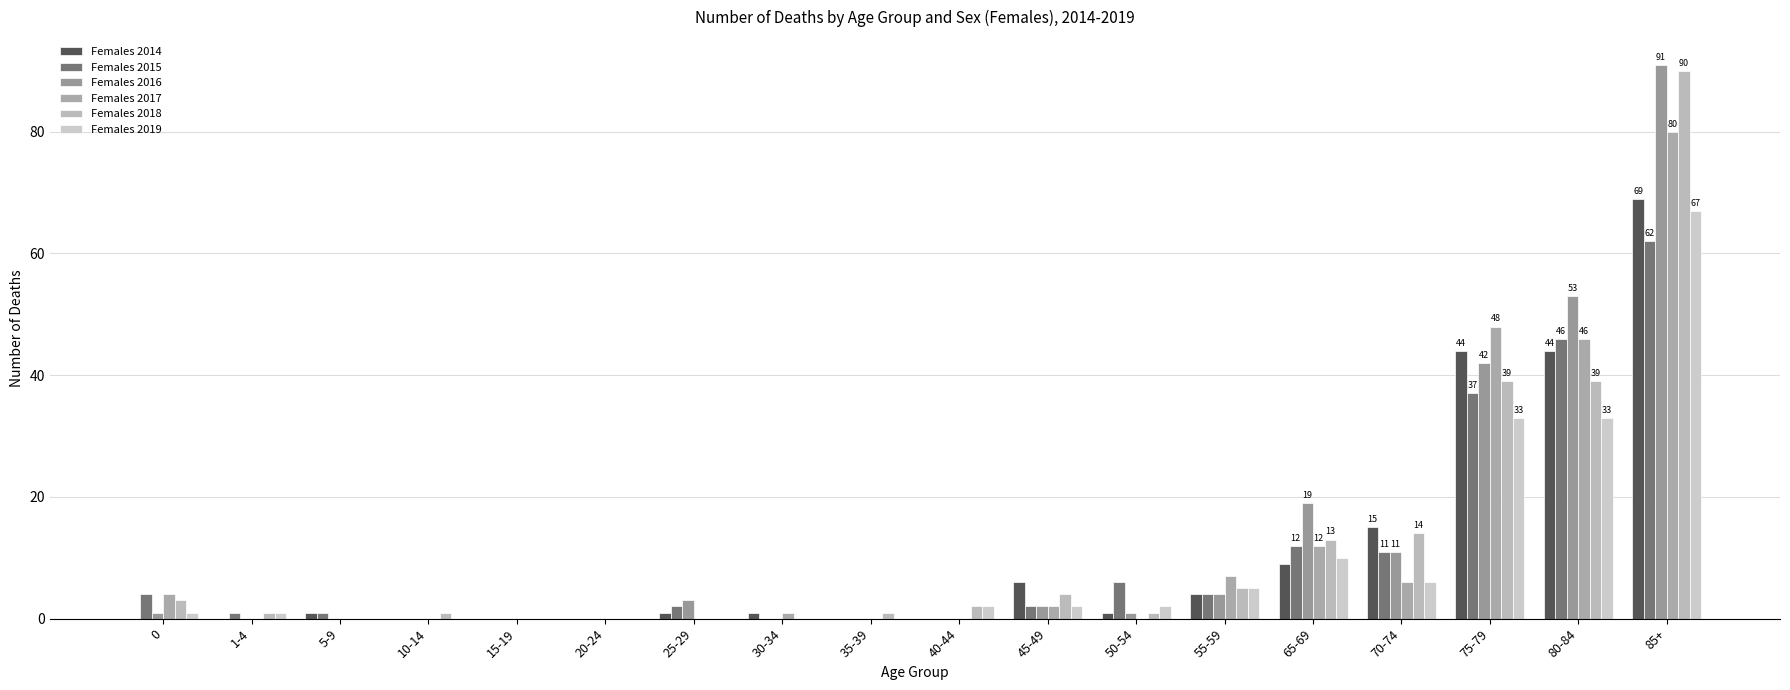

Reading right to left, list all the values displayed in this chart.

Females 2014: 85+=69	80-84=44	75-79=44	70-74=15	65-69=9	55-59=4	50-54=1	45-49=6	40-44=0	35-39=0	30-34=1	25-29=1	20-24=0	15-19=0	10-14=0	5-9=1	1-4=0	0=0
Females 2015: 85+=62	80-84=46	75-79=37	70-74=11	65-69=12	55-59=4	50-54=6	45-49=2	40-44=0	35-39=0	30-34=0	25-29=2	20-24=0	15-19=0	10-14=0	5-9=1	1-4=1	0=4
Females 2016: 85+=91	80-84=53	75-79=42	70-74=11	65-69=19	55-59=4	50-54=1	45-49=2	40-44=0	35-39=0	30-34=0	25-29=3	20-24=0	15-19=0	10-14=0	5-9=0	1-4=0	0=1
Females 2017: 85+=80	80-84=46	75-79=48	70-74=6	65-69=12	55-59=7	50-54=0	45-49=2	40-44=0	35-39=0	30-34=1	25-29=0	20-24=0	15-19=0	10-14=0	5-9=0	1-4=0	0=4
Females 2018: 85+=90	80-84=39	75-79=39	70-74=14	65-69=13	55-59=5	50-54=1	45-49=4	40-44=2	35-39=1	30-34=0	25-29=0	20-24=0	15-19=0	10-14=1	5-9=0	1-4=1	0=3
Females 2019: 85+=67	80-84=33	75-79=33	70-74=6	65-69=10	55-59=5	50-54=2	45-49=2	40-44=2	35-39=0	30-34=0	25-29=0	20-24=0	15-19=0	10-14=0	5-9=0	1-4=1	0=1